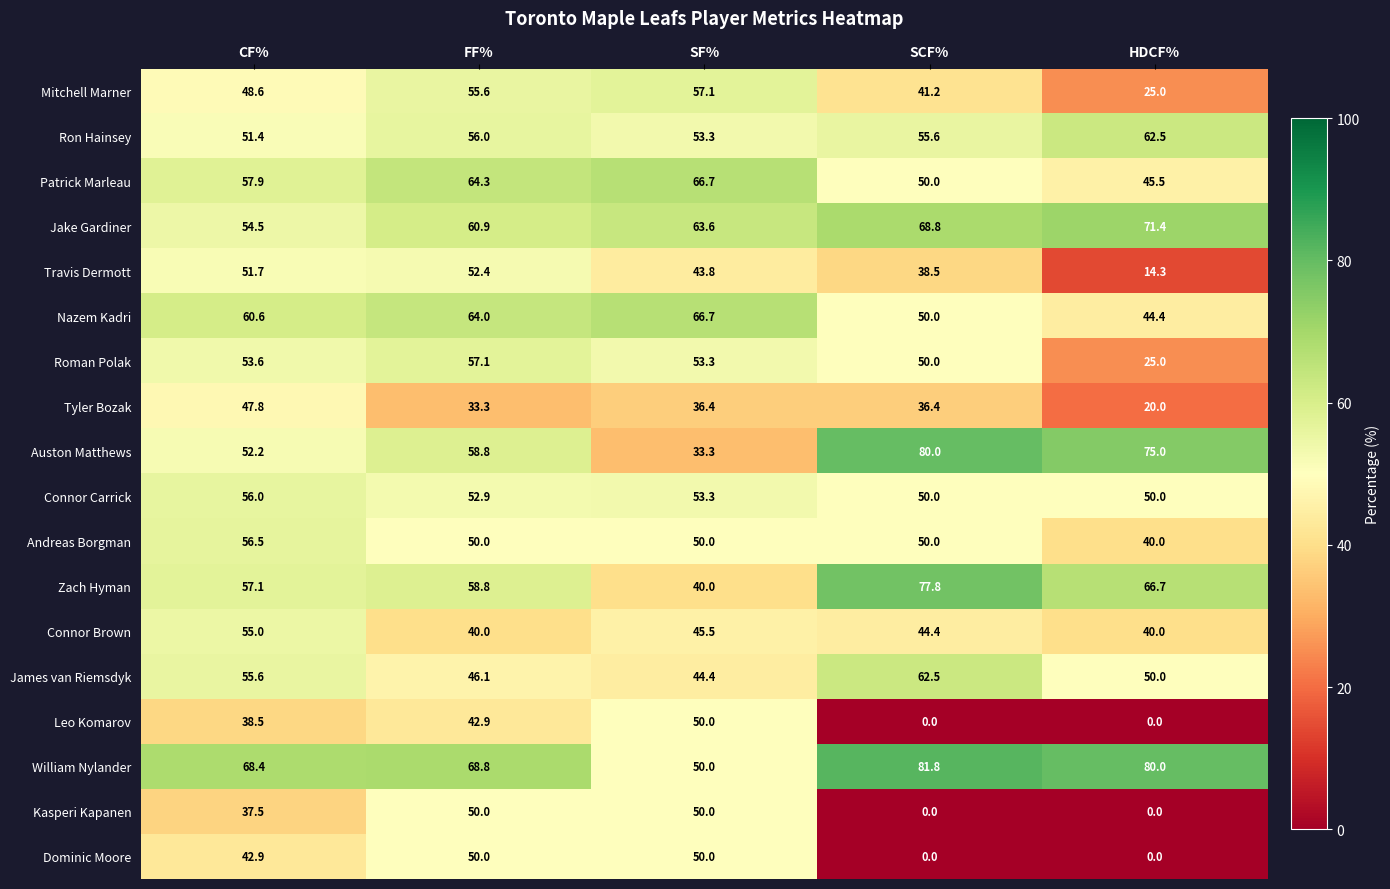

What is the difference between the maximum and minimum values in the William Nylander series?

31.8